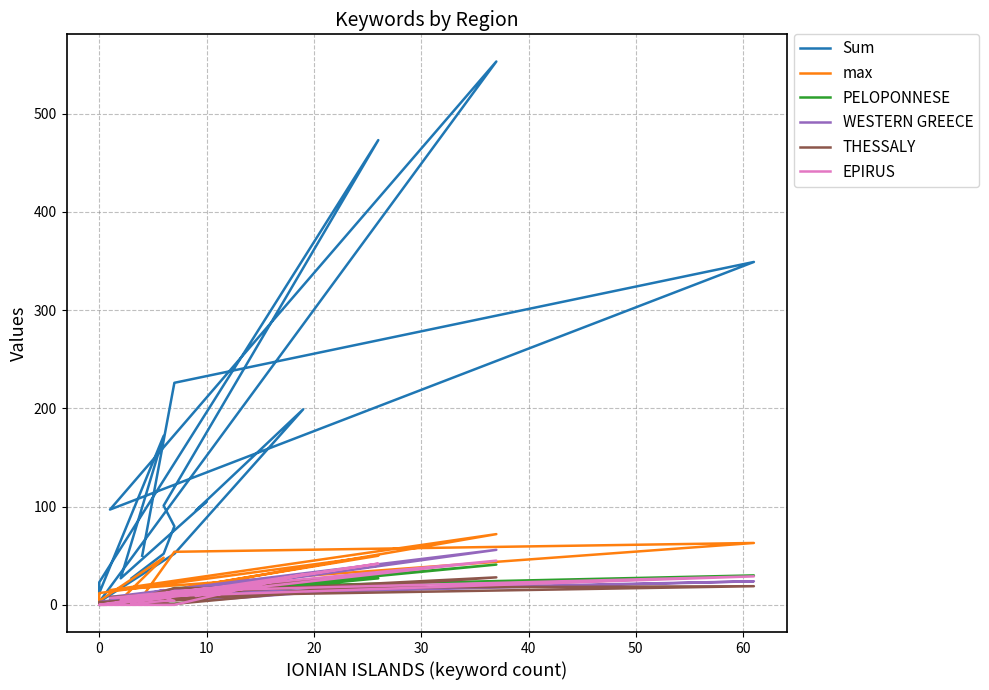

What is the difference between the maximum and minimum values in the WESTERN GREECE series?

56